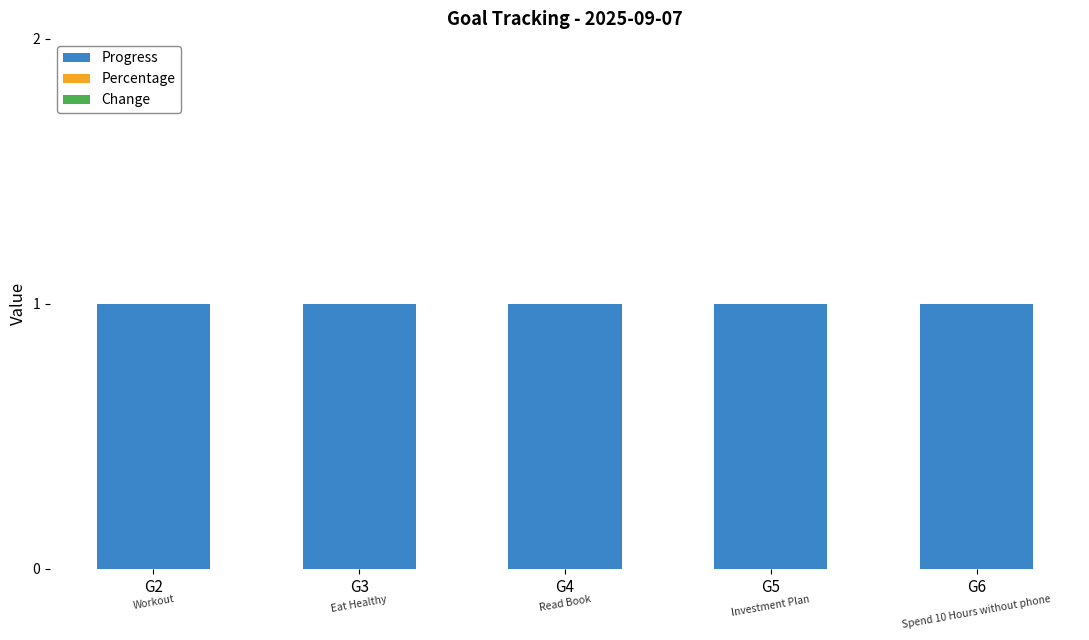

What is the value of the Progress bar at the 3rd from the left?

1